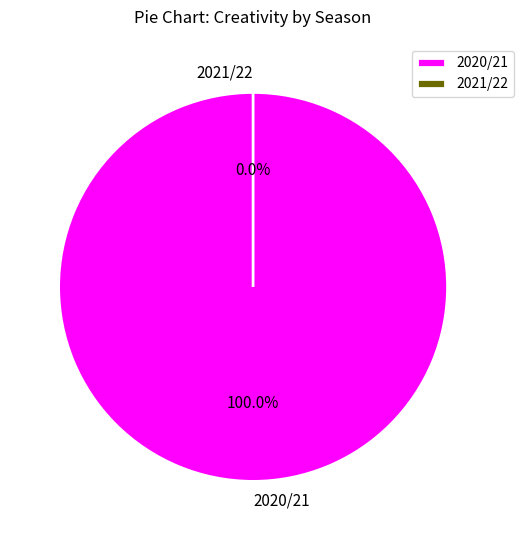

Is it true that 2021/22 is 1% of the pie?

False